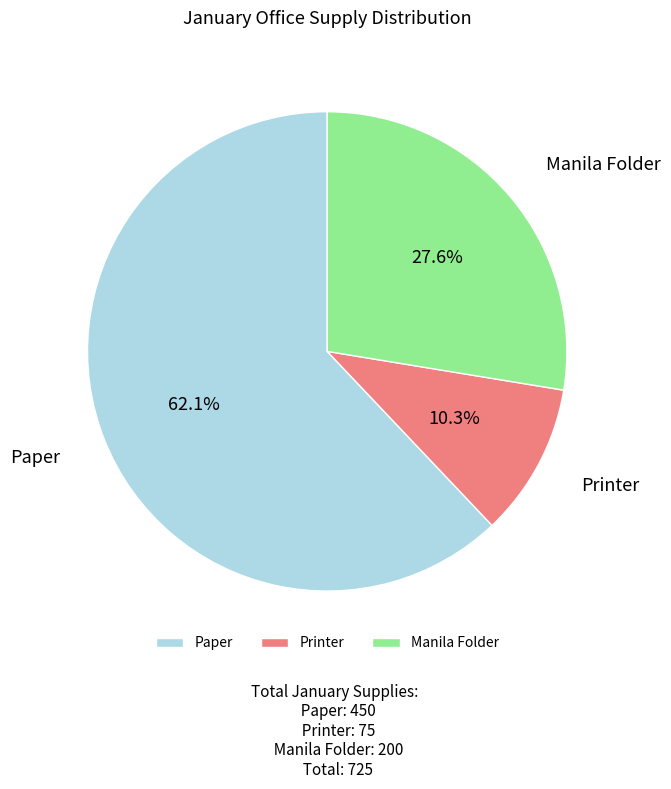

Is there any slice that represents more than half of the pie?

Yes